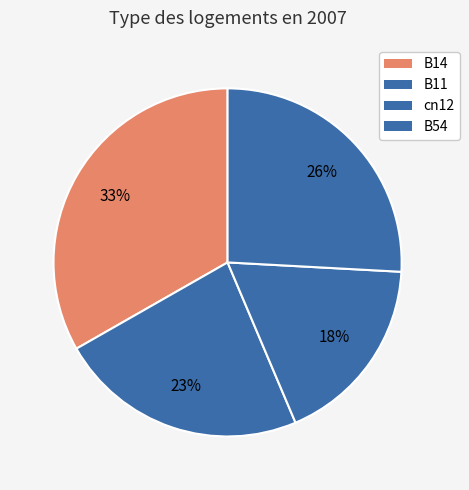

Count the number of slices in the pie.

4